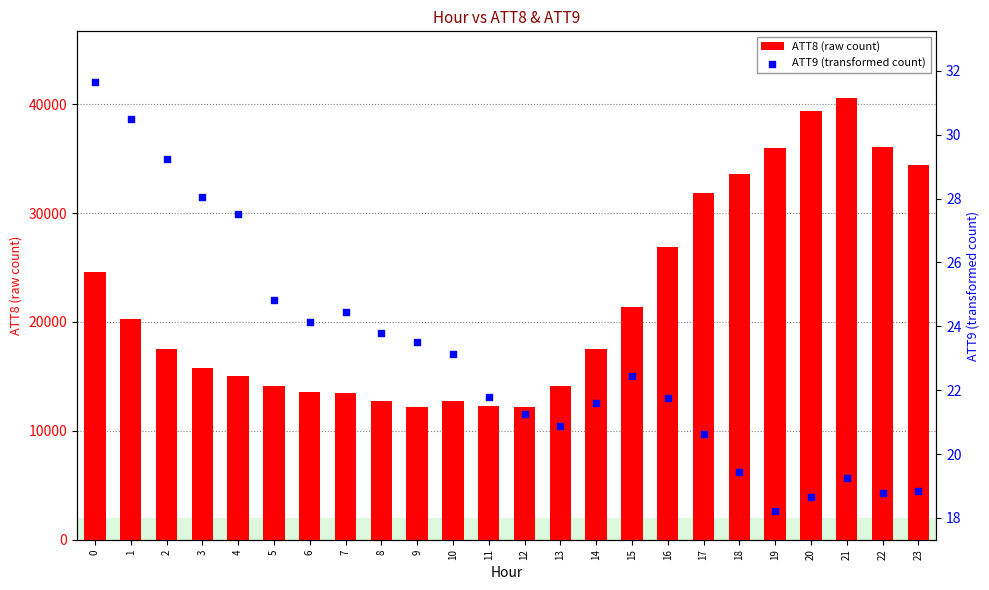

Which series reaches the minimum Y coordinate?

ATT9 (transformed count)